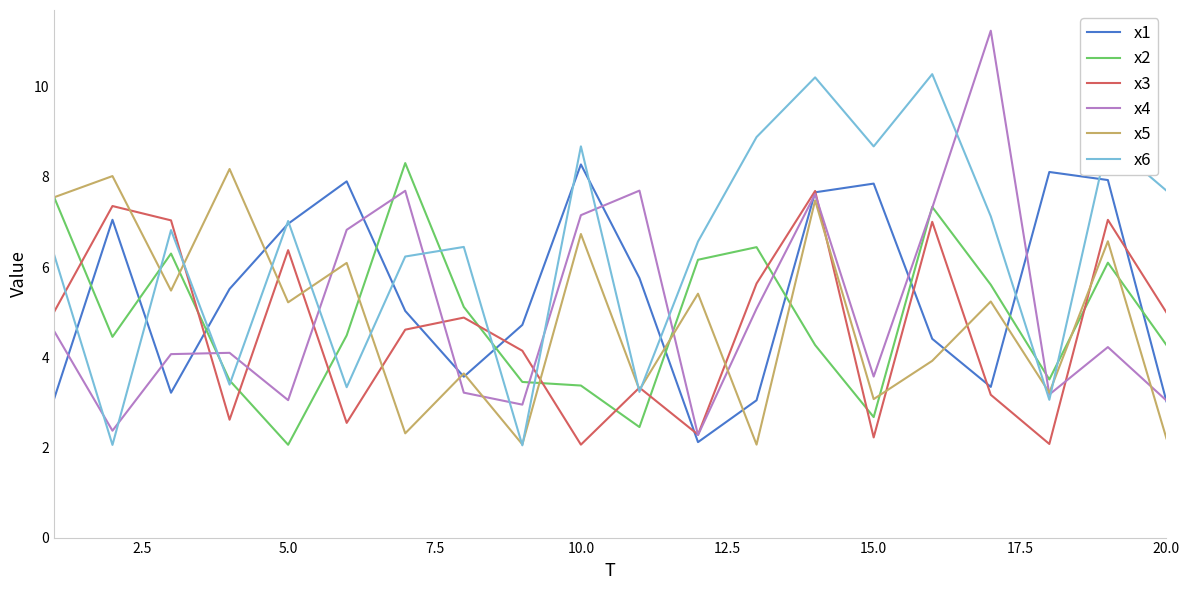

What is the minimum value for x2?

2.1